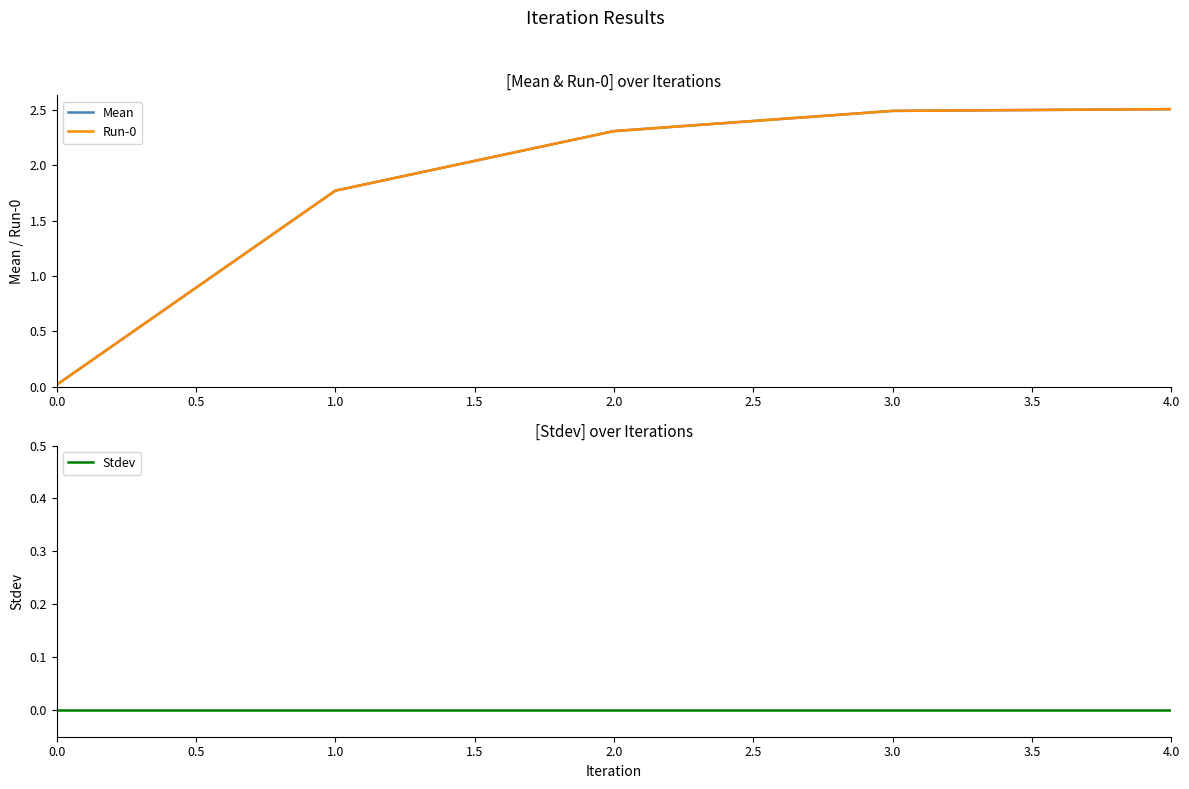

Reading left to right, what are all the values shown in this chart?

Mean: 0.0	1.8	2.3	2.5	2.5
Run-0: 0.0	1.8	2.3	2.5	2.5
Stdev: 0.0	0.0	0.0	0.0	0.0